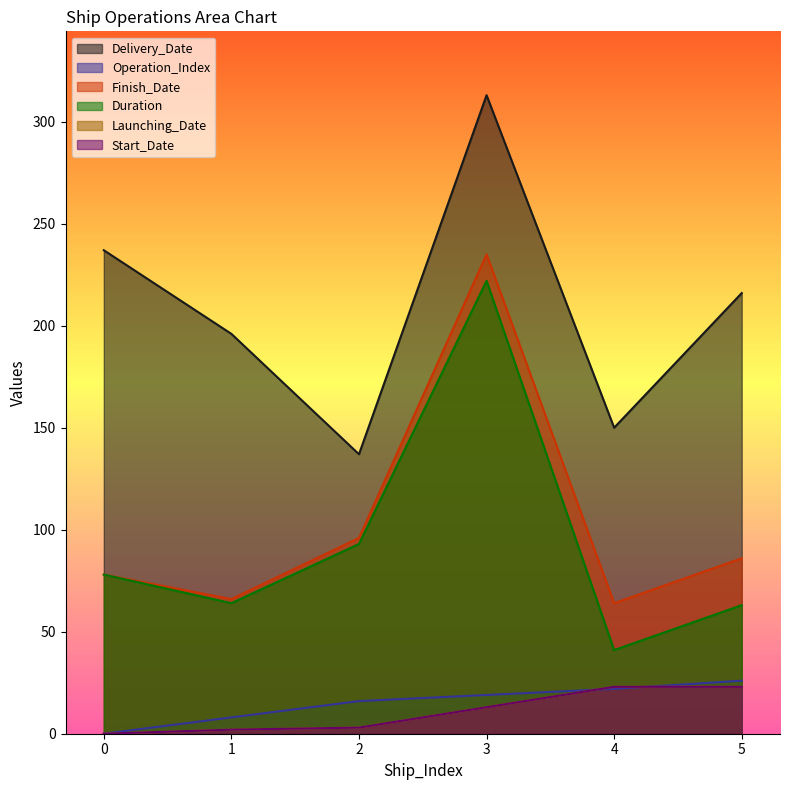

What is the spread (max minus min) of values at 0?

237